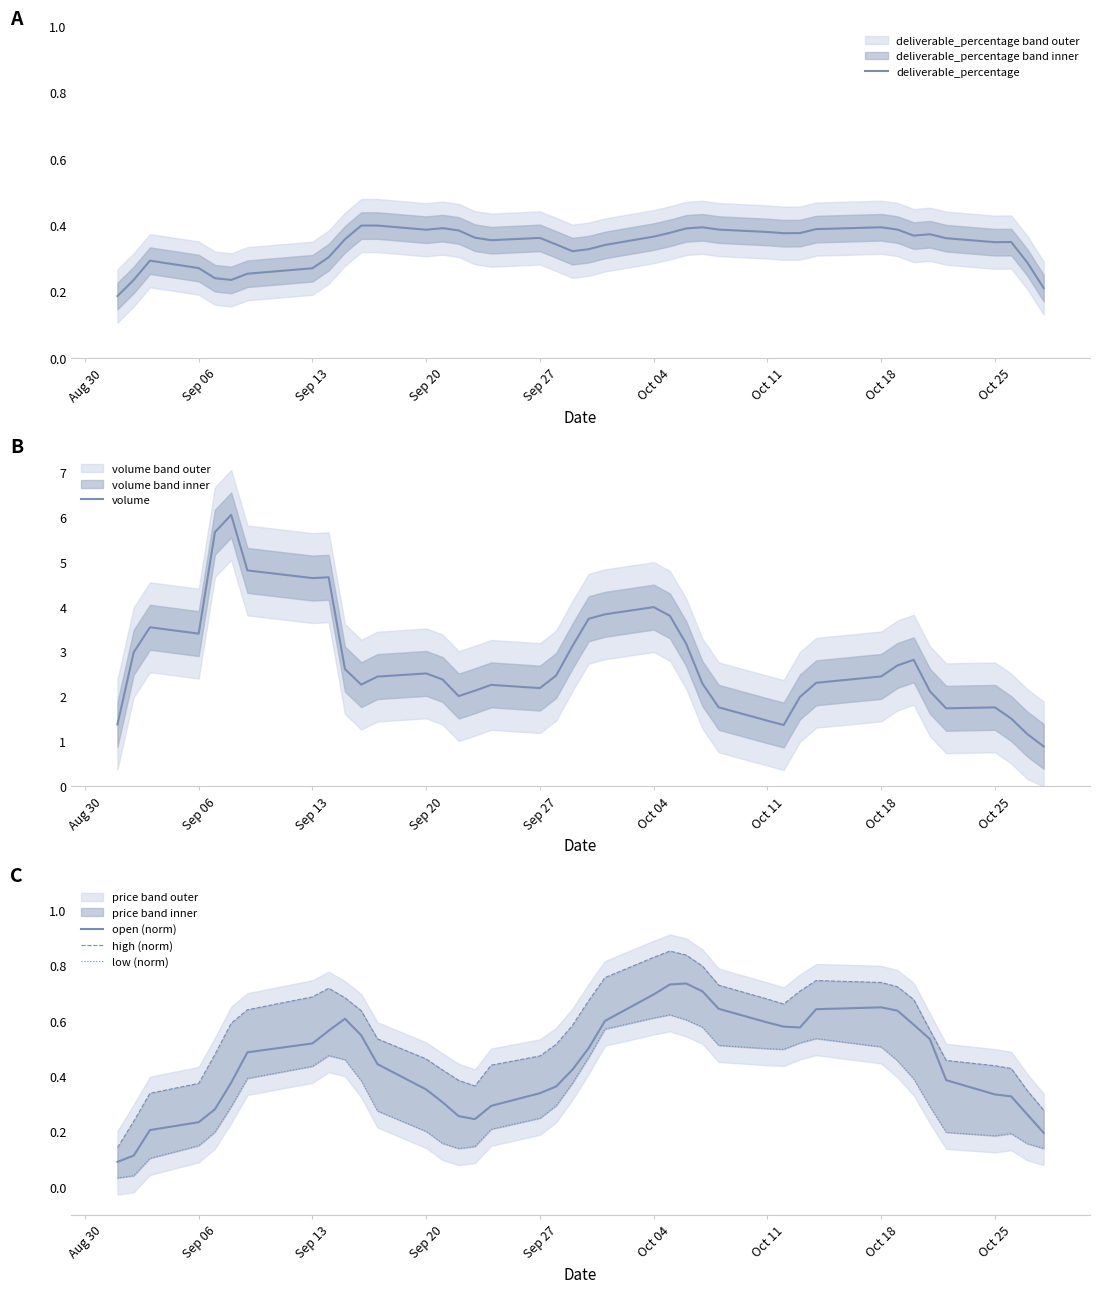

What is the minimum value for volume?

0.9